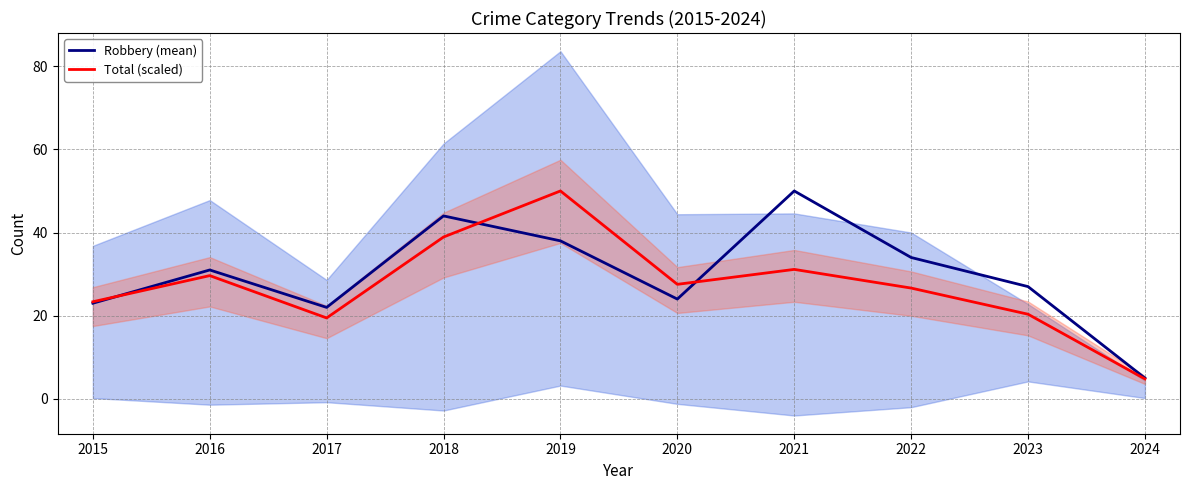

Rank the categories by Robbery (mean) value from highest to lowest.

2021, 2018, 2019, 2022, 2016, 2023, 2020, 2015, 2017, 2024